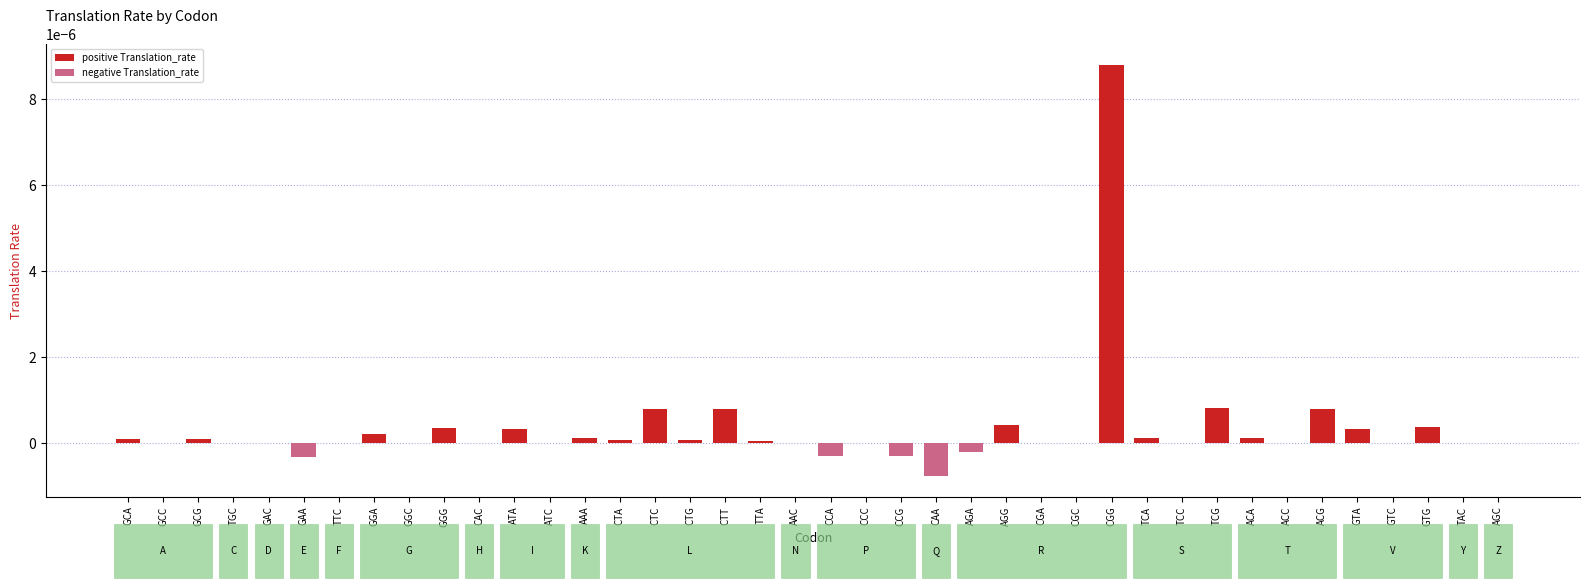

At which label does the data first exceed 0?

GCA